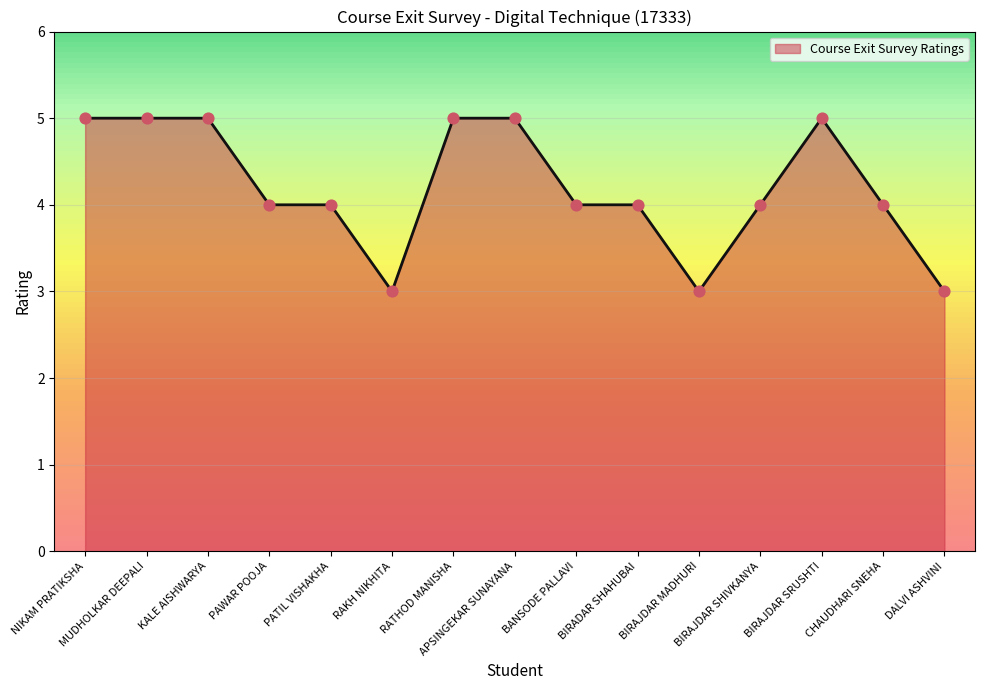

What is the change in value from PATIL VISHAKHA to APSINGEKAR SUNAYANA?

+1